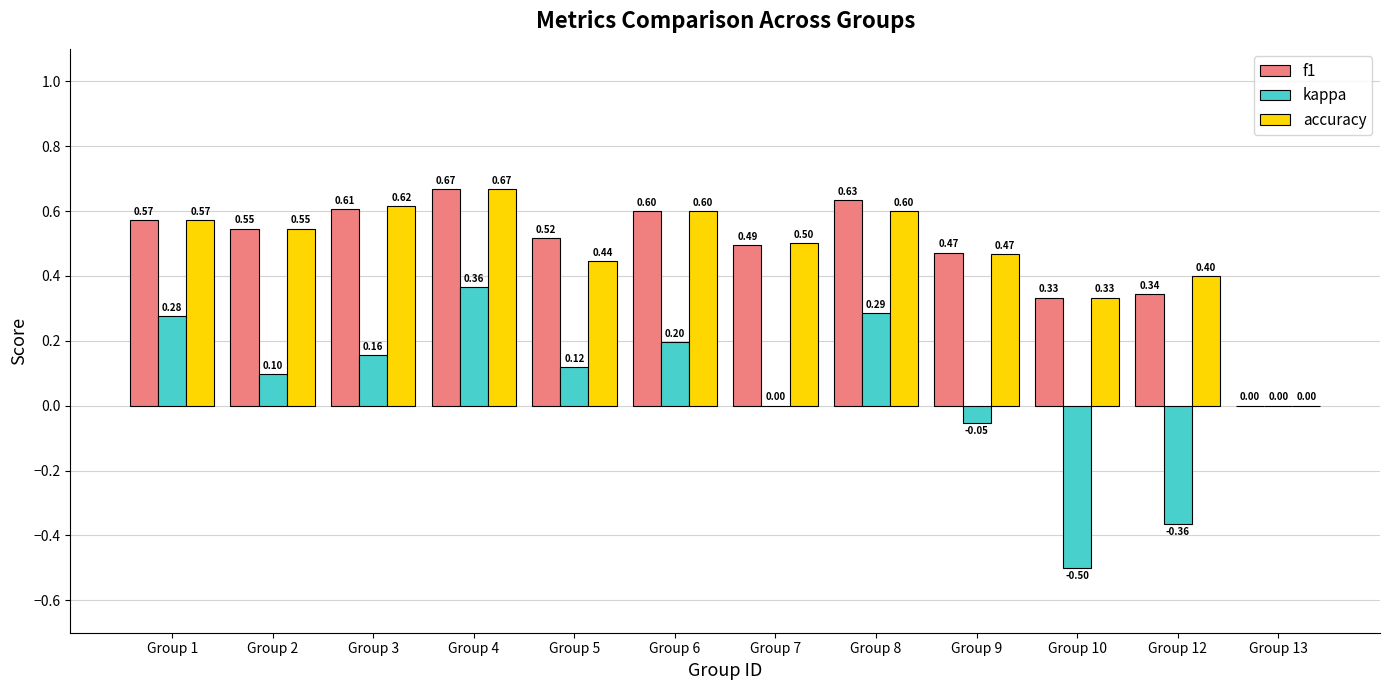

Which series changed the most between Group 6 and Group 8?

kappa